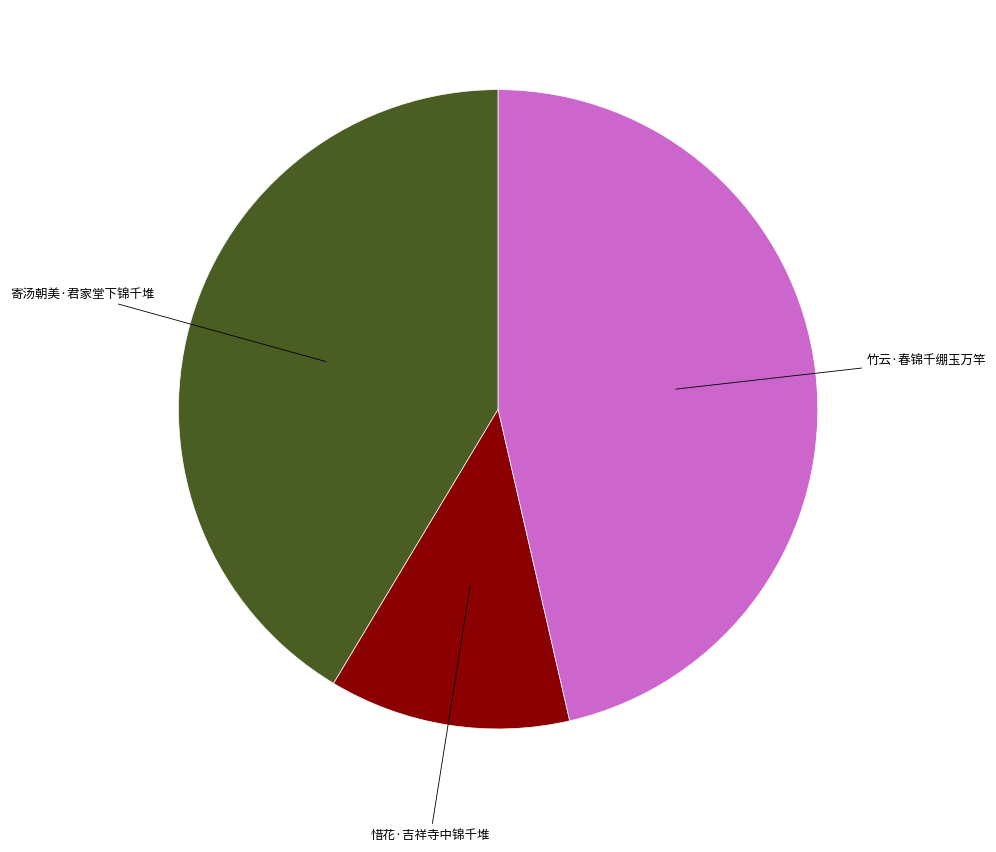

Does any single category account for the majority?

No